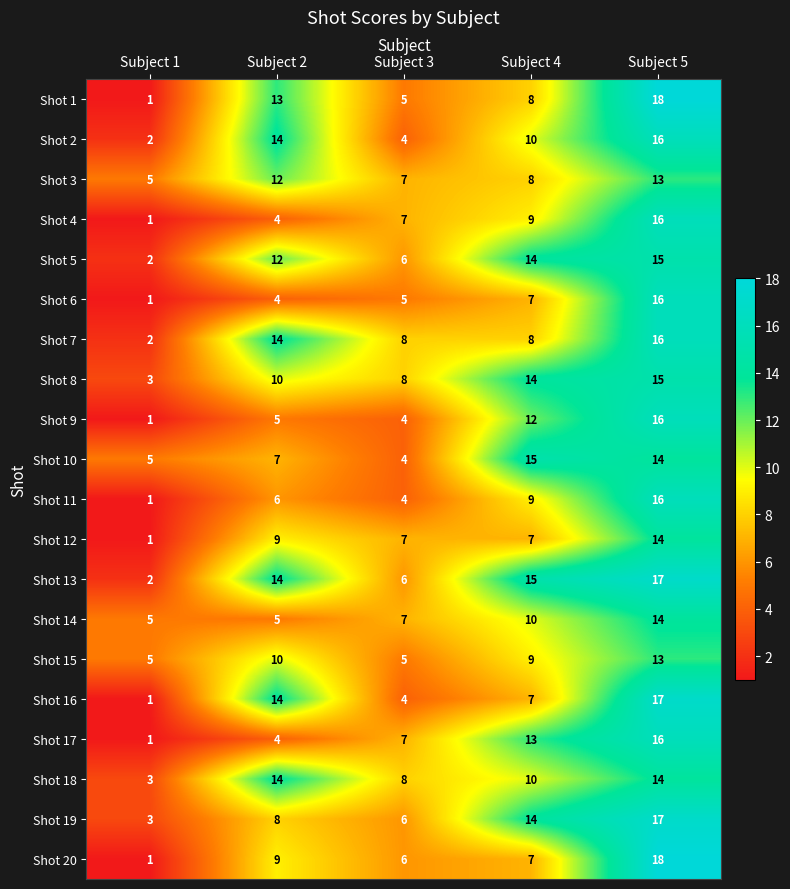

What is the greatest value displayed?

18